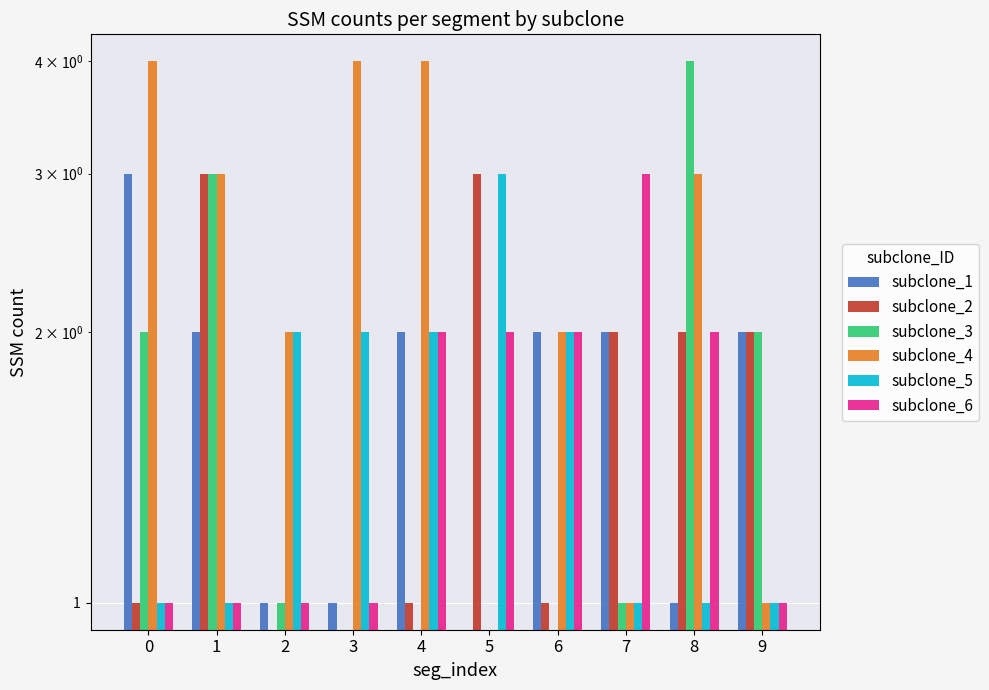

How many values in the subclone_1 series are below 2?

4